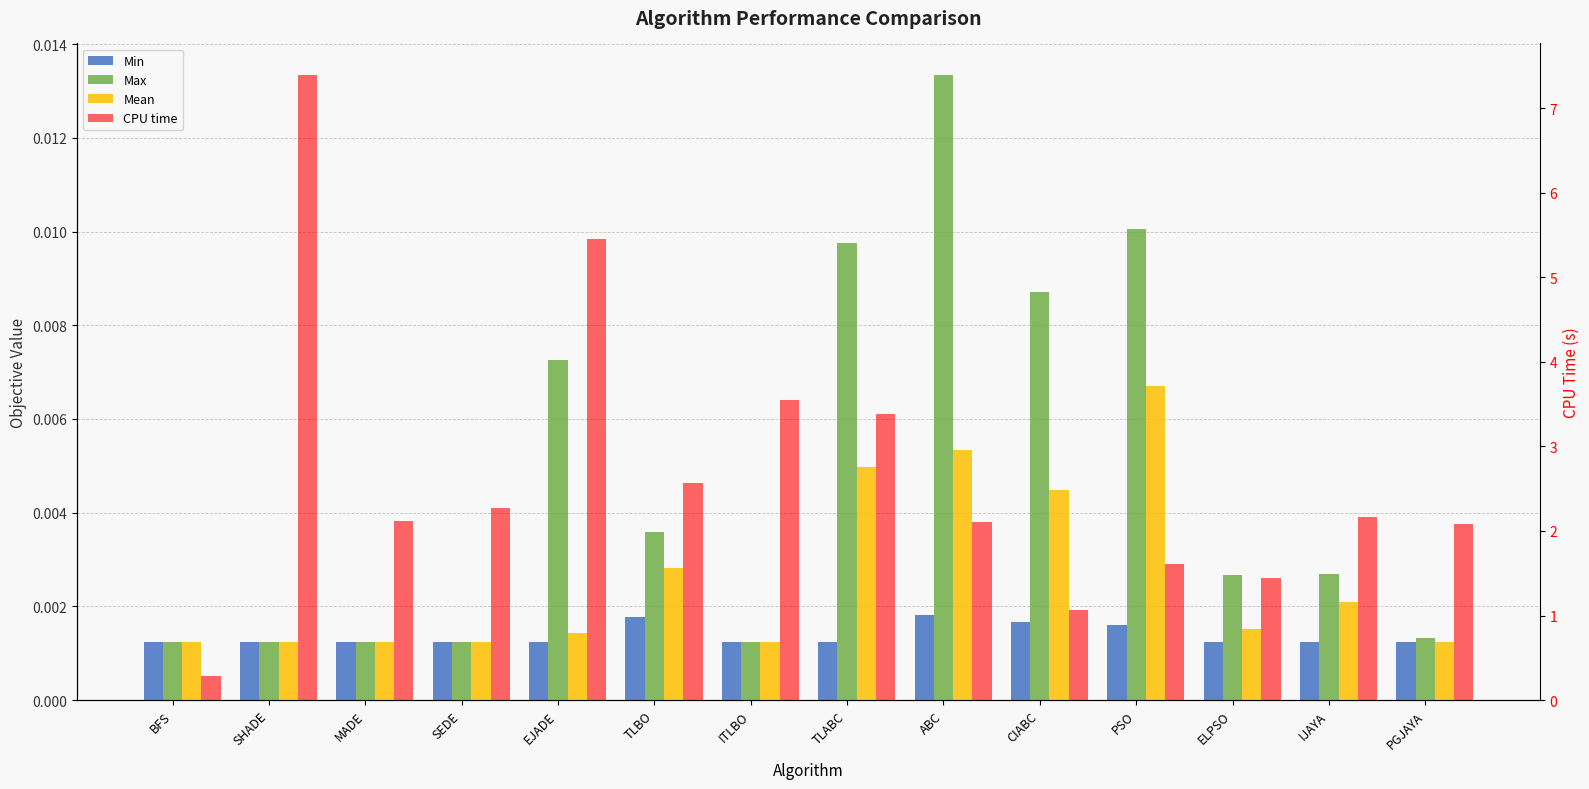

How many bars are there in each group?

4